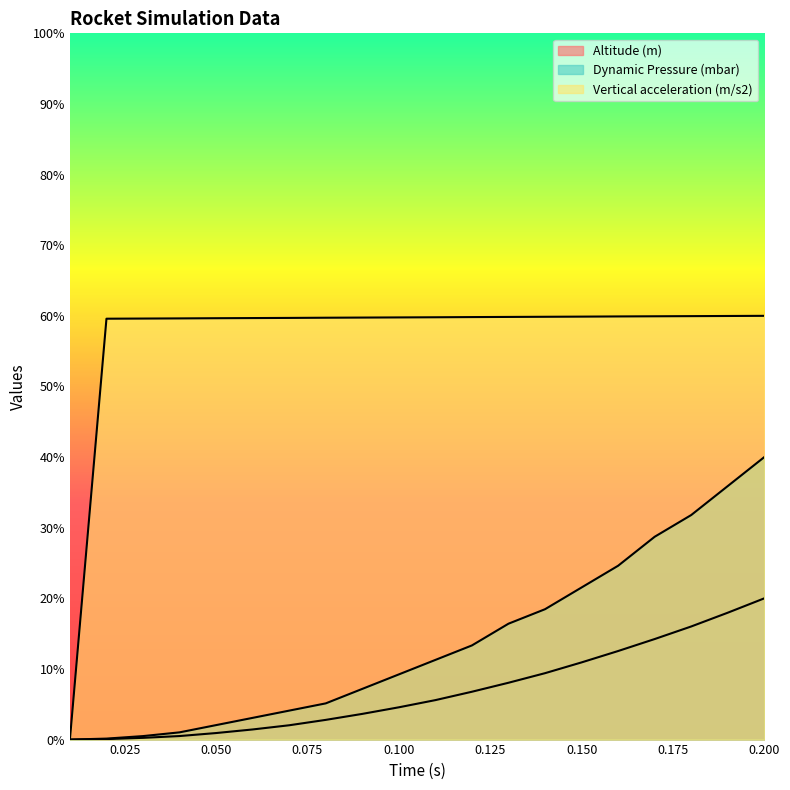

Reading left to right, extract all data points from this chart.

Altitude (m): 0.01=0.0	0.02=0.0	0.03=0.0	0.04=0.1	0.05=0.1	0.06=0.2	0.07=0.3	0.08=0.4	0.09=0.5	0.1=0.7	0.11=0.8	0.12=1.0	0.13=1.2	0.14=1.4	0.15=1.6	0.16=1.9	0.17=2.1	0.18=2.4	0.19=2.7	0.2=3.0
Dynamic Pressure (mbar): 0.01=0.0	0.02=0.0	0.03=0.1	0.04=0.2	0.05=0.3	0.06=0.5	0.07=0.6	0.08=0.8	0.09=1.1	0.1=1.4	0.11=1.7	0.12=2.0	0.13=2.5	0.14=2.8	0.15=3.2	0.16=3.7	0.17=4.3	0.18=4.8	0.19=5.4	0.2=6.0
Vertical acceleration (m/s2): 0.01=0.0	0.02=8.9	0.03=8.9	0.04=8.9	0.05=8.9	0.06=9.0	0.07=9.0	0.08=9.0	0.09=9.0	0.1=9.0	0.11=9.0	0.12=9.0	0.13=9.0	0.14=9.0	0.15=9.0	0.16=9.0	0.17=9.0	0.18=9.0	0.19=9.0	0.2=9.0